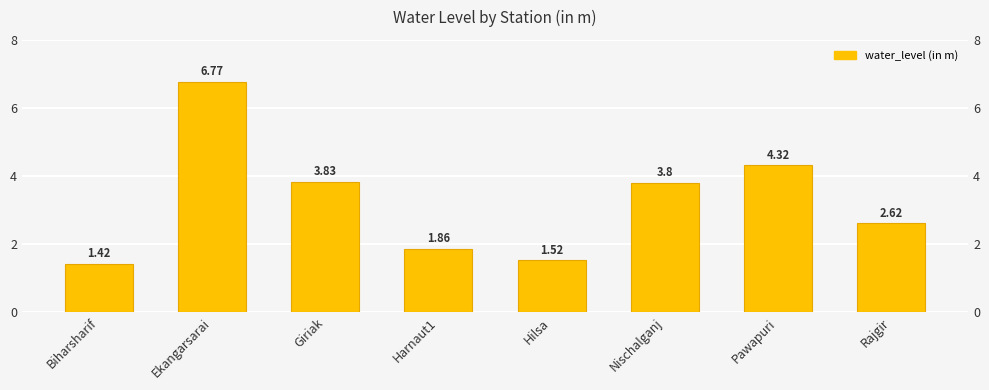

What is the value of the 7th bar from the left?

4.3